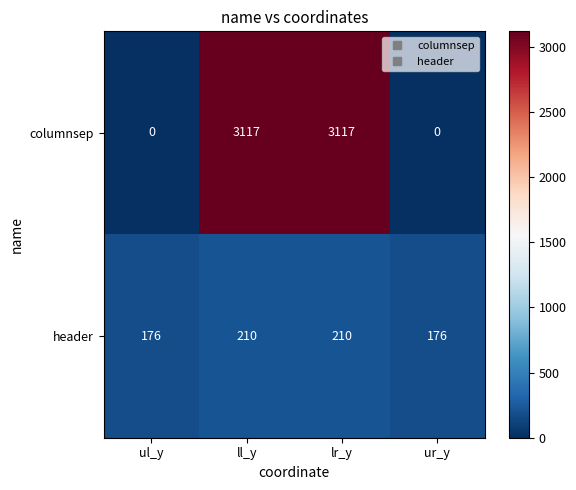

What is the sum of the header values at ll_y and lr_y?

420